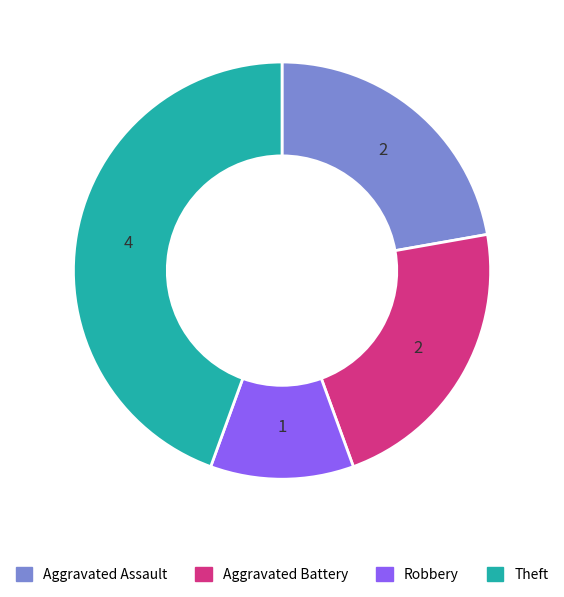

Is there a majority slice in this chart?

No